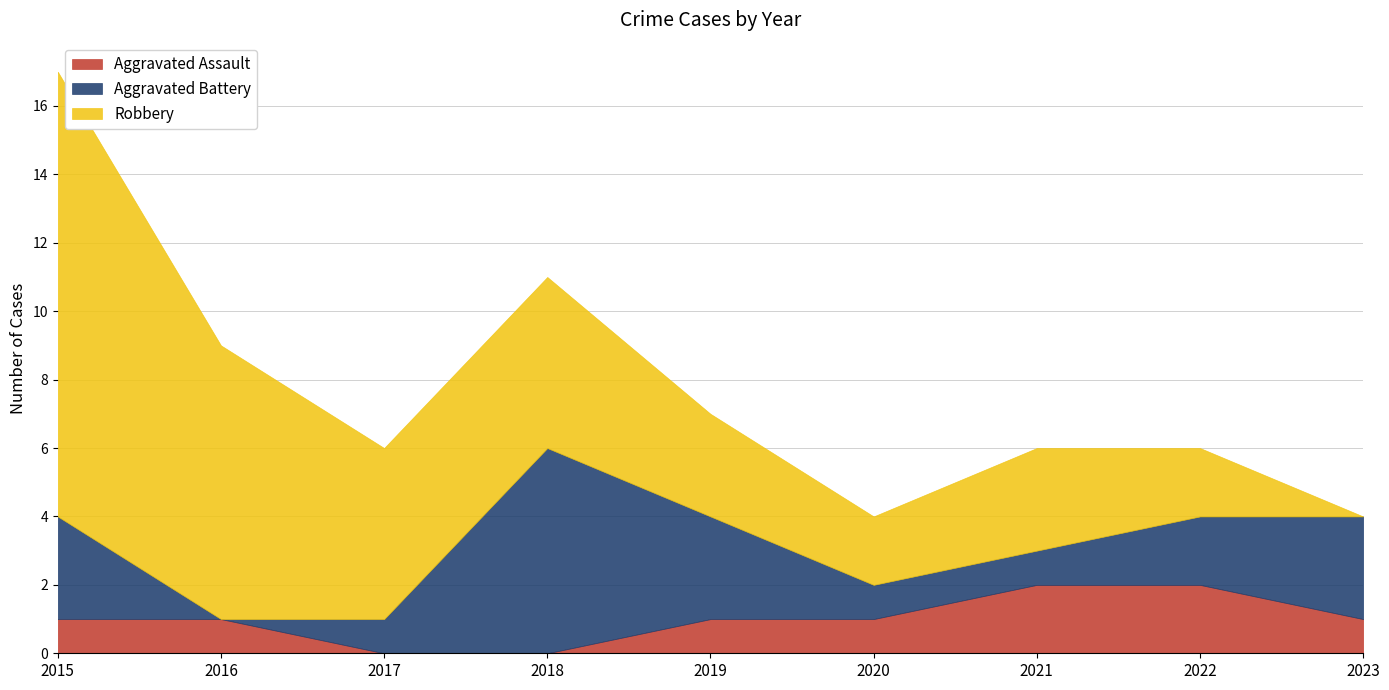

List the labels in order of Aggravated Battery value, smallest first.

2016, 2017, 2020, 2021, 2022, 2015, 2019, 2023, 2018